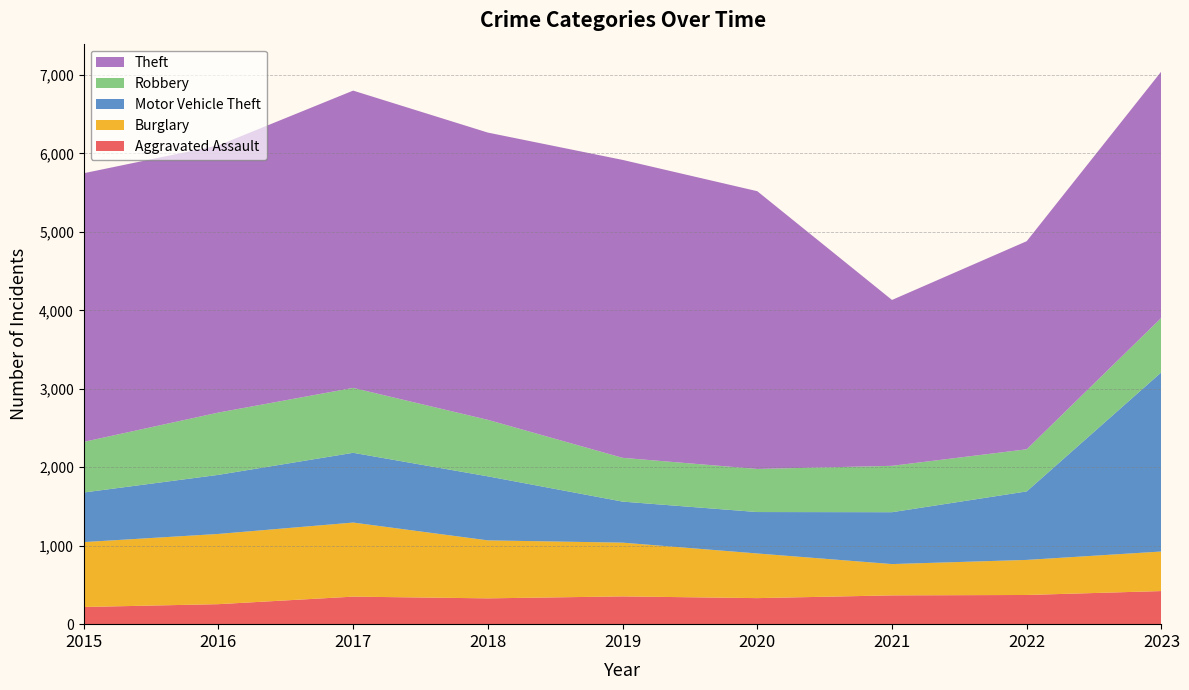

Reading left to right, transcribe all the data shown in this chart.

Aggravated Assault: 2015=219	2016=255	2017=351	2018=329	2019=354	2020=332	2021=367	2022=372	2023=422
Burglary: 2015=827	2016=895	2017=944	2018=739	2019=685	2020=569	2021=399	2022=447	2023=504
Motor Vehicle Theft: 2015=632	2016=753	2017=889	2018=816	2019=523	2020=528	2021=661	2022=873	2023=2285
Robbery: 2015=645	2016=794	2017=827	2018=720	2019=558	2020=549	2021=591	2022=537	2023=694
Theft: 2015=3424	2016=3405	2017=3789	2018=3661	2019=3797	2020=3540	2021=2114	2022=2652	2023=3141